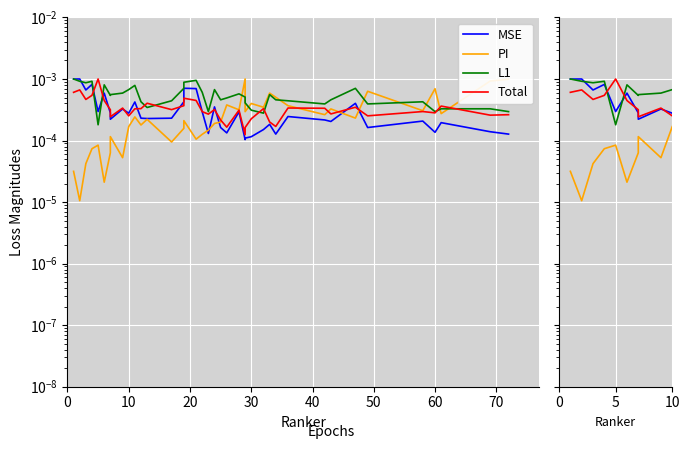

Is it true that MSE equals 0.0 at 60?

False